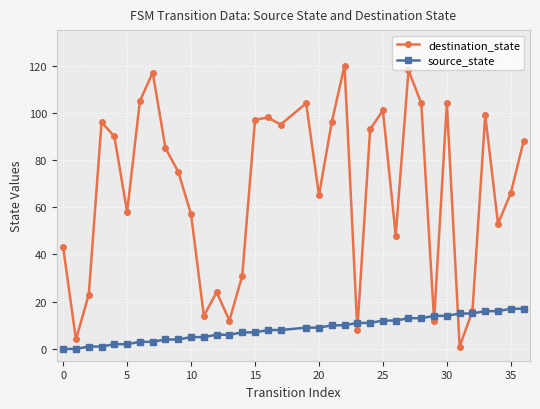

At how many categories does at least one series exceed 115?

3